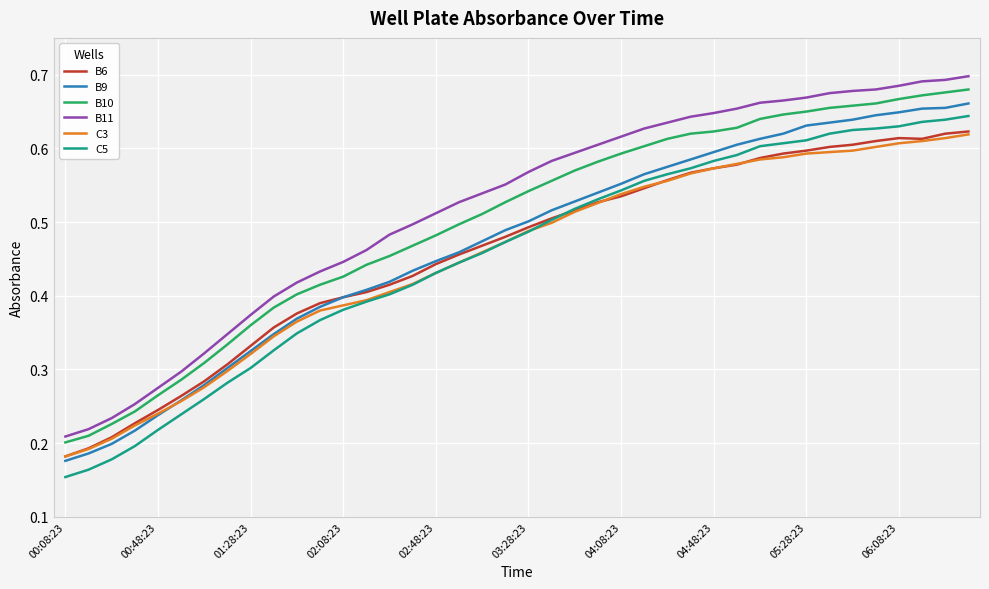

Which series has the largest range (max minus min)?

C5